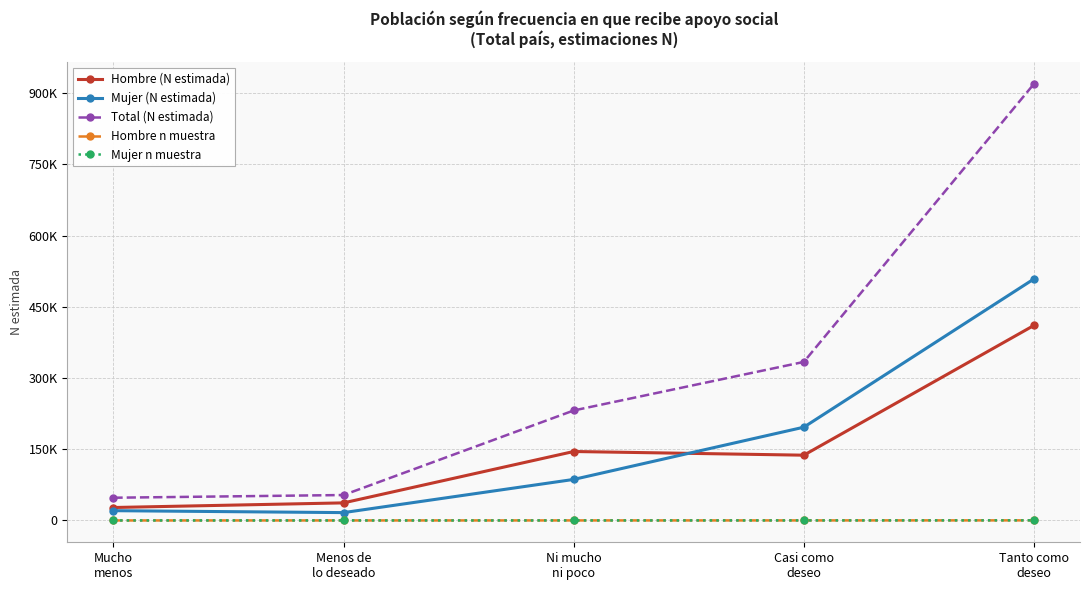

Does the chart have visible grid lines?

Yes